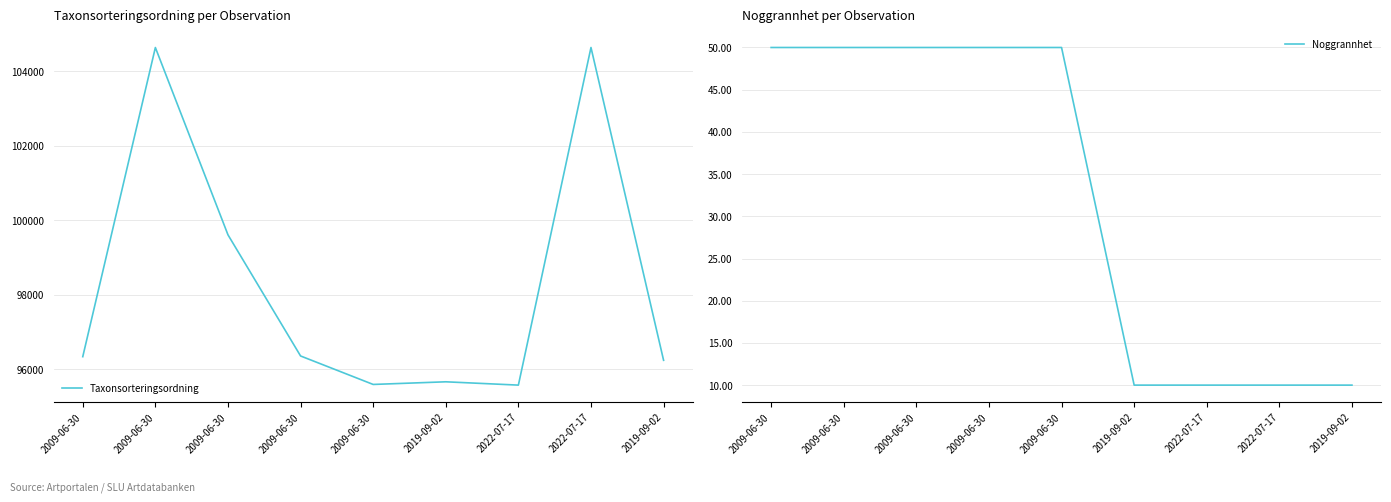

What is the average value of the Noggrannhet series?

32